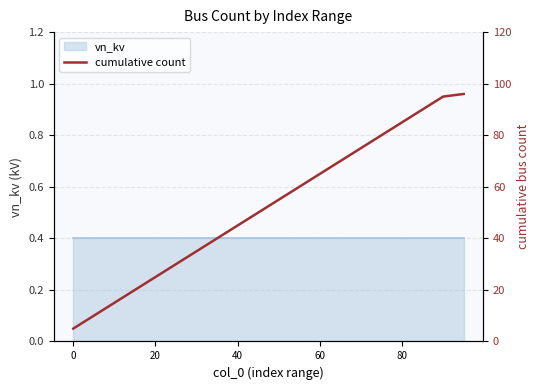

What is the difference between the second highest and minimum values?

90